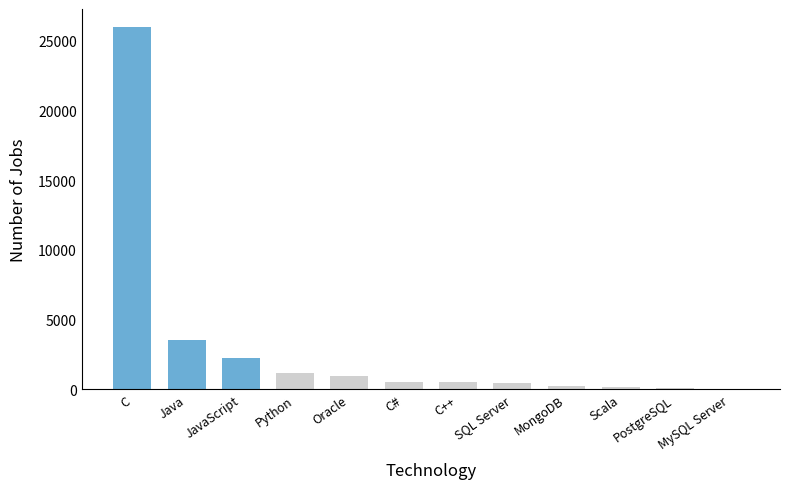

What value does the data have at SQL Server, to the nearest 10?

430